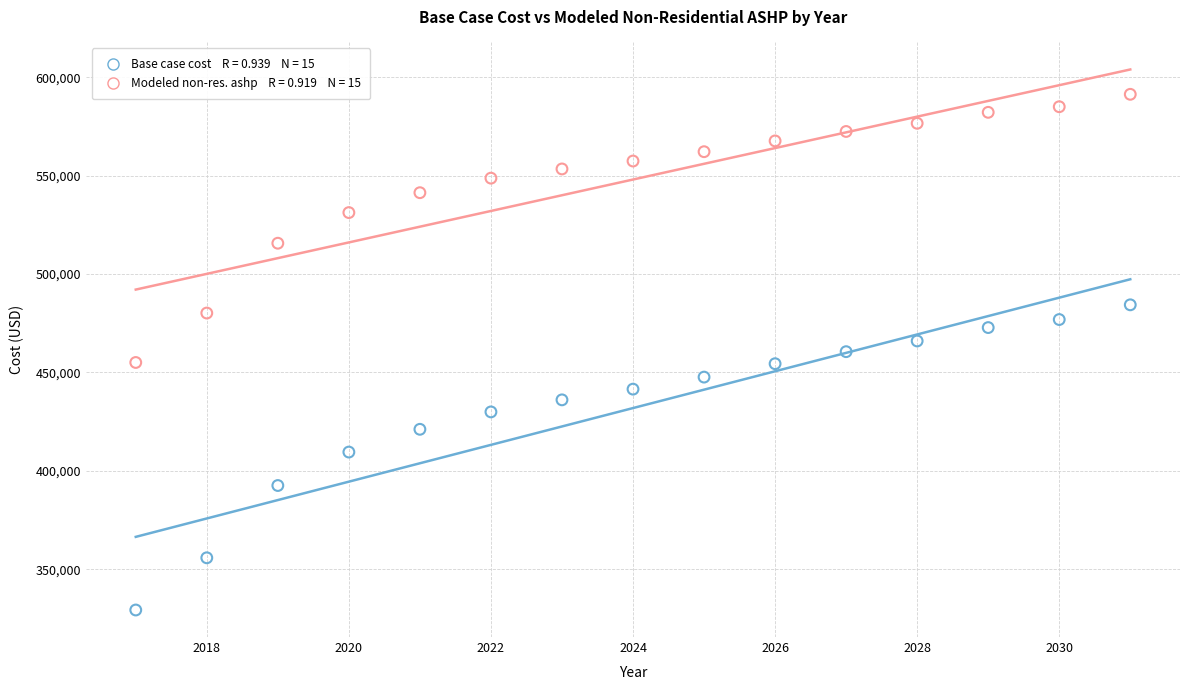

Across all data points, what is the range of Y values (max minus min)?

262053.5